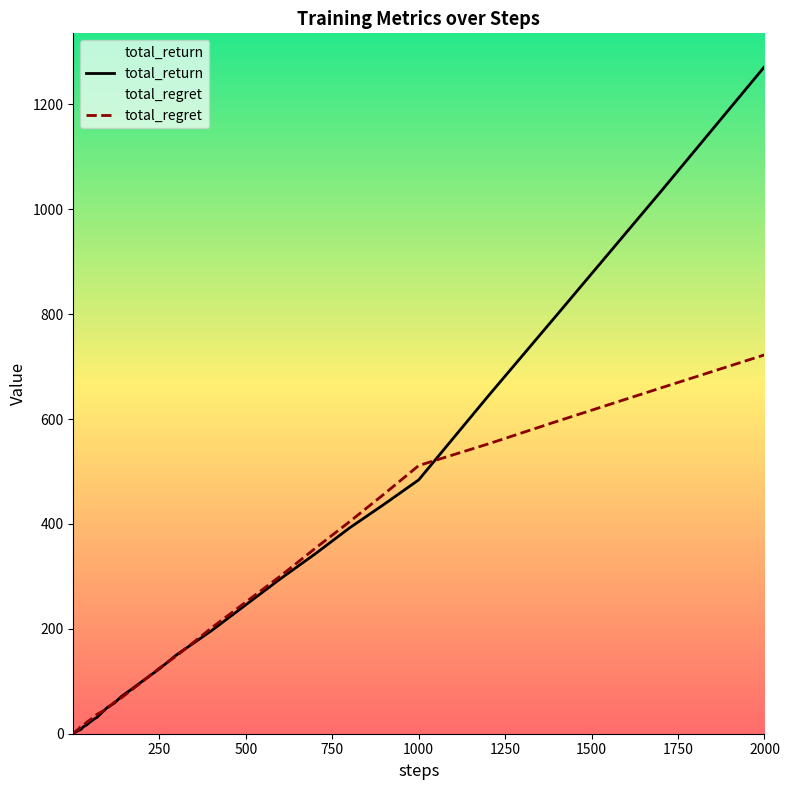

How many series are shown in this chart?

2